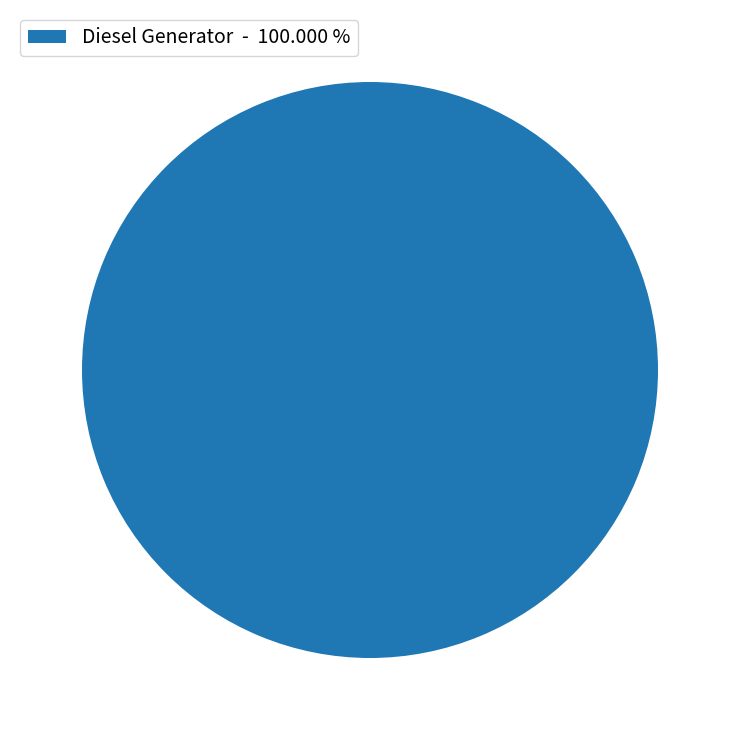

Is Diesel Generator - 100.000 % the majority of the pie?

Yes